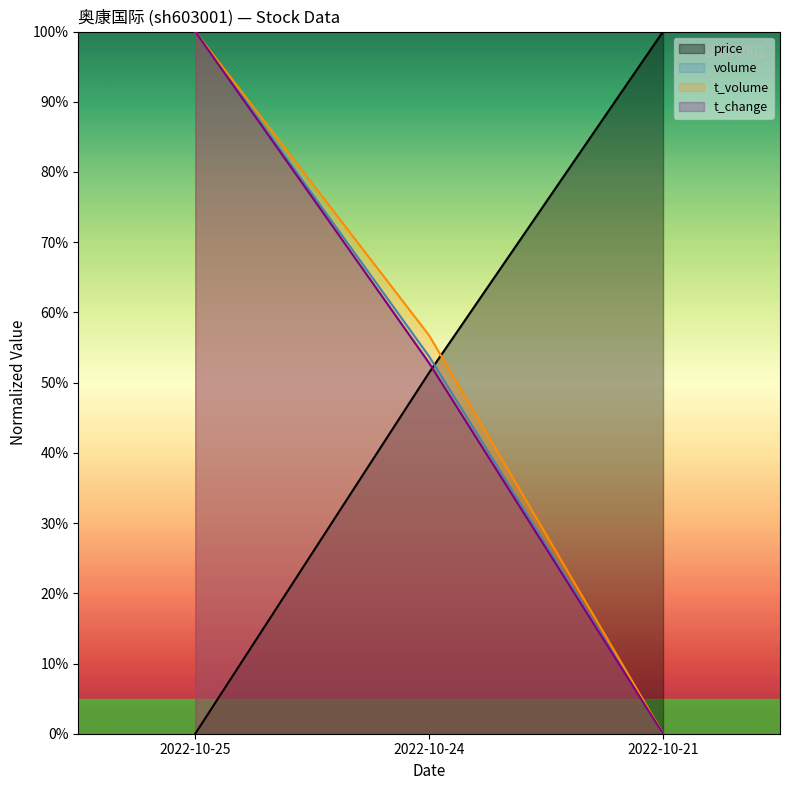

Which series changed the most between 2022-10-25 and 2022-10-24?

price